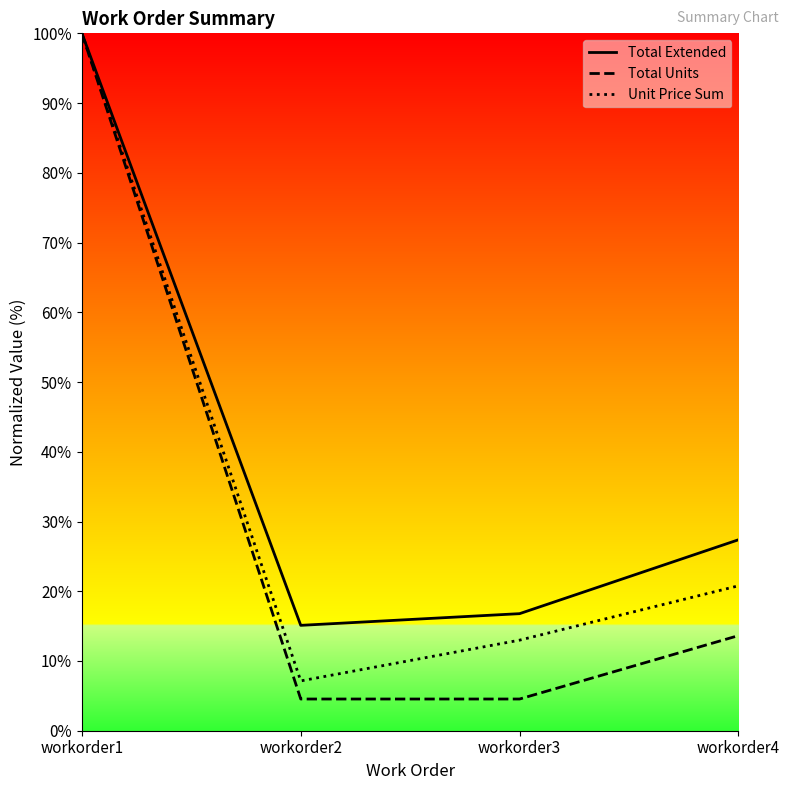

Between workorder1 and workorder2, which series saw the biggest shift?

Total Units